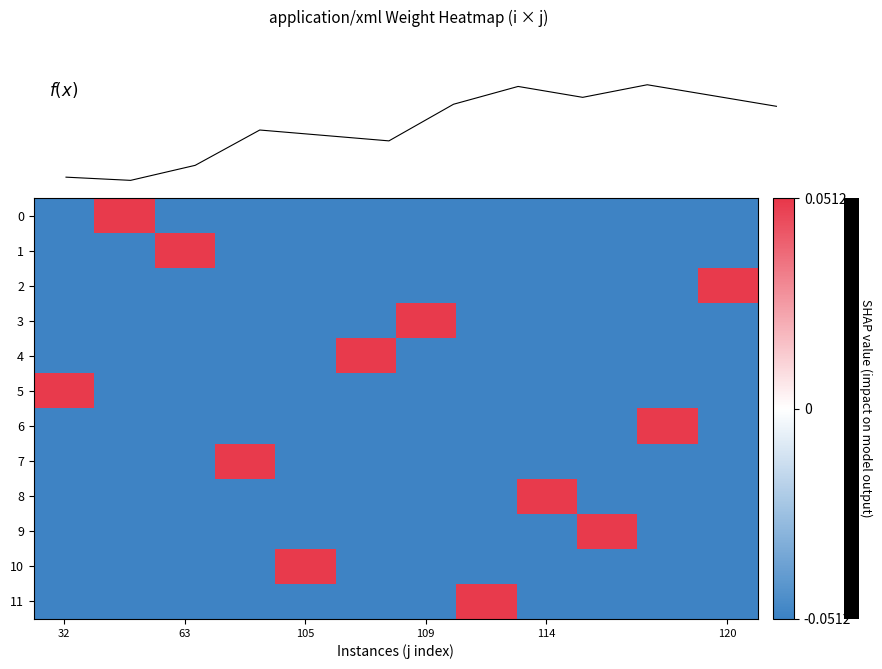

Count the row_2 values in the range 0 to 1.

1